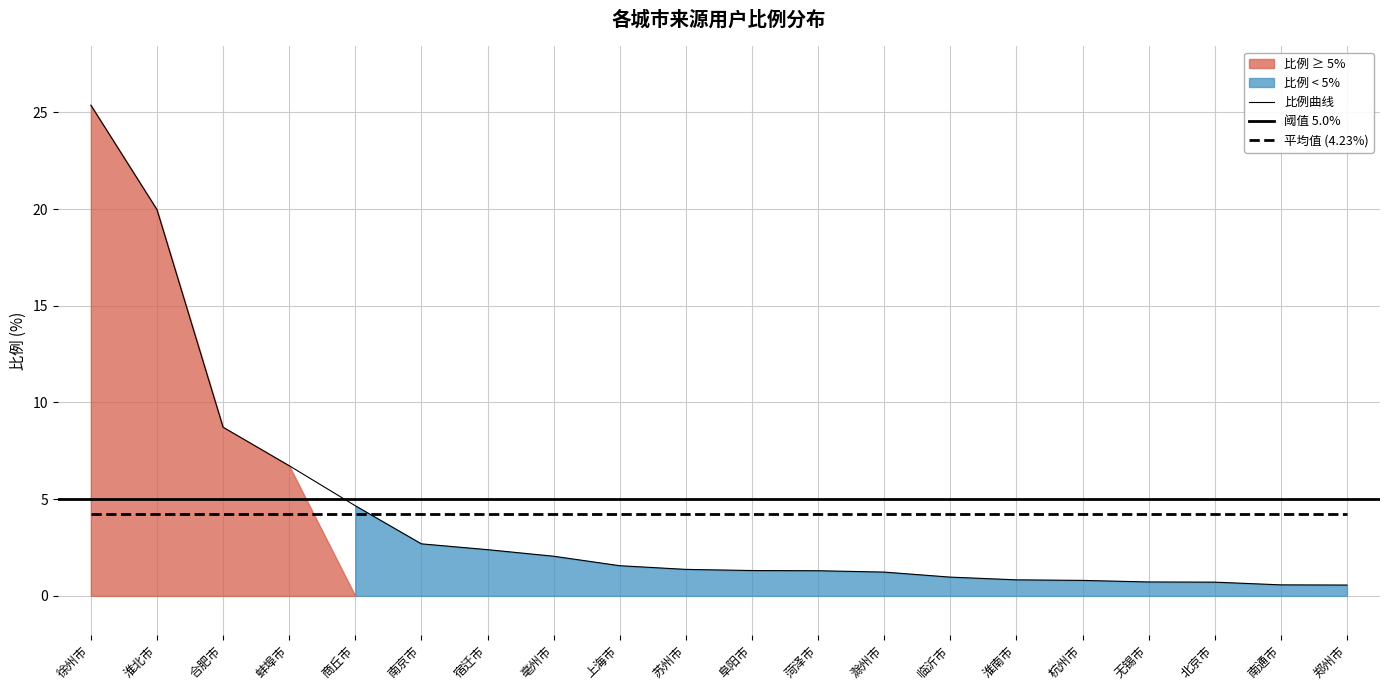

What position from the left is 北京市?

18